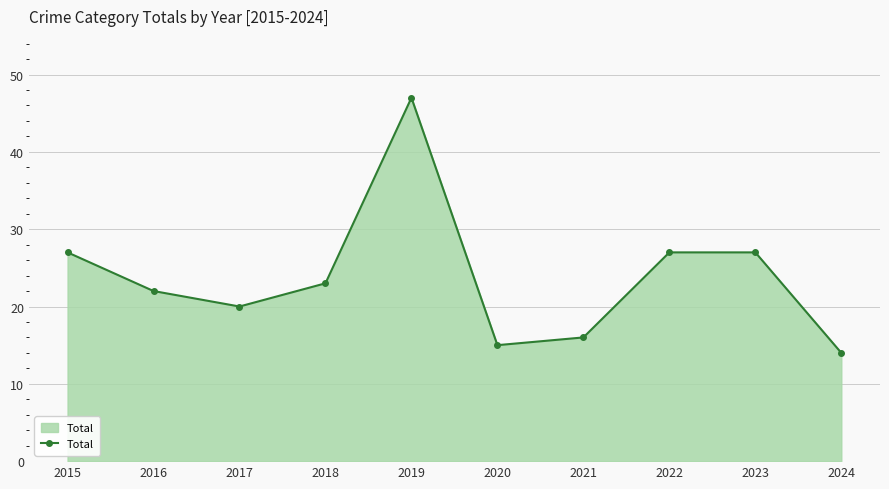

What is the value of the 7th point from the left?

16